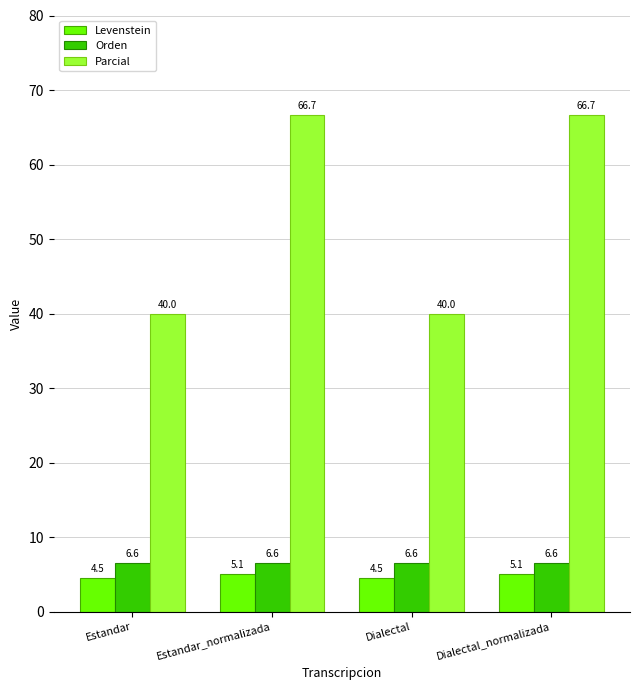

How many bars are there in total?

12